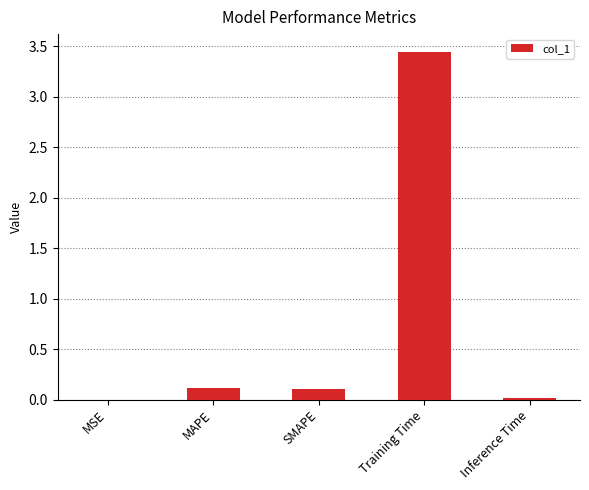

What is the sum of all values?

3.7